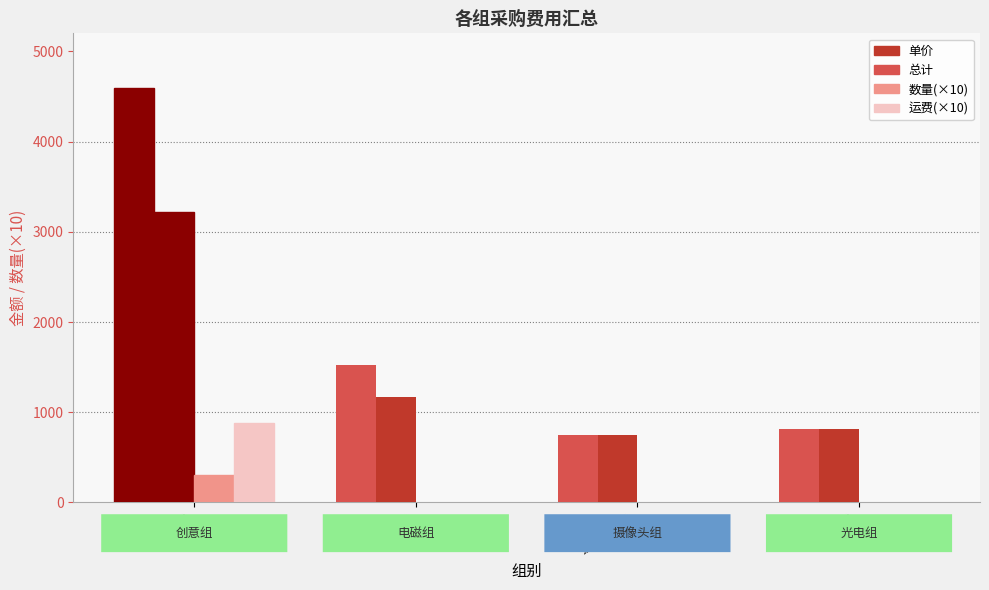

Count the number of data series in this chart.

4